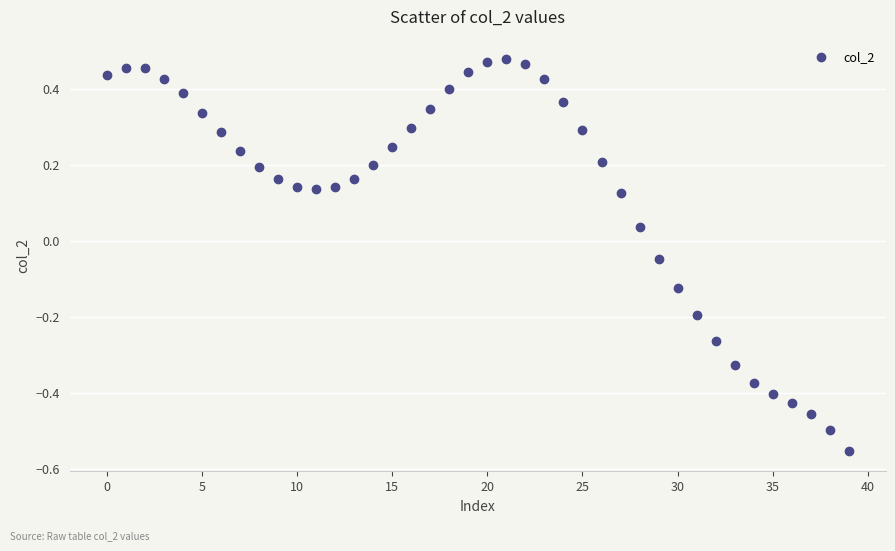

What is the range of Y values (max minus min)?

1.0